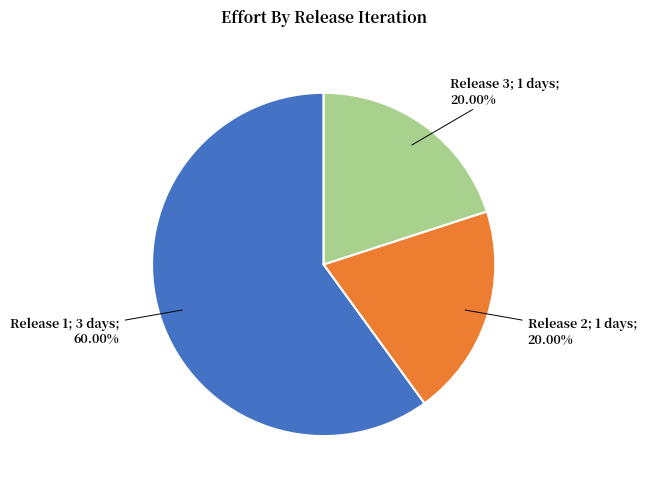

Does any single category account for the majority?

Yes